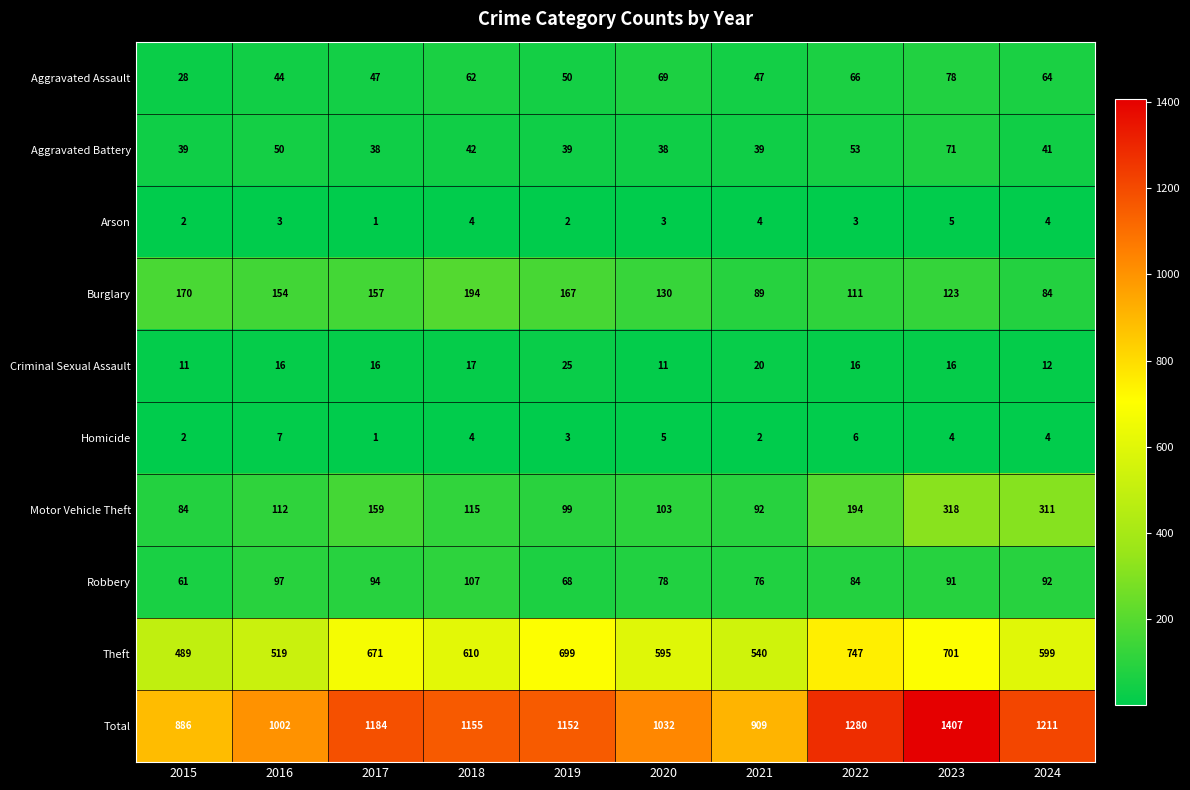

Between 2019 and 2023, which series saw the biggest shift?

Total